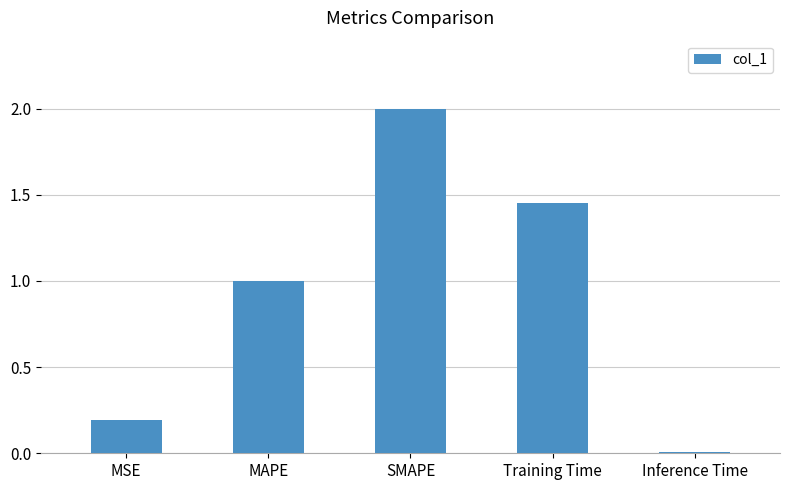

What is the difference between the values at SMAPE and Inference Time?

2.0